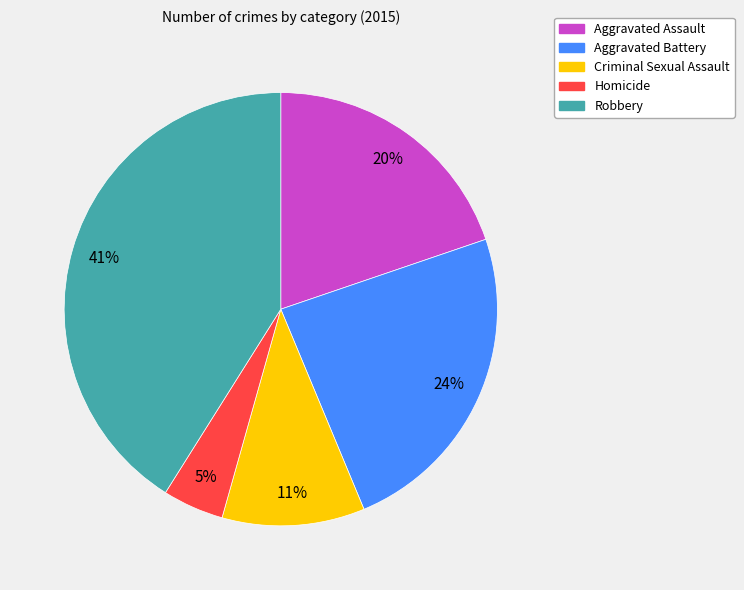

Combined, do Homicide and Criminal Sexual Assault account for over 50%?

No